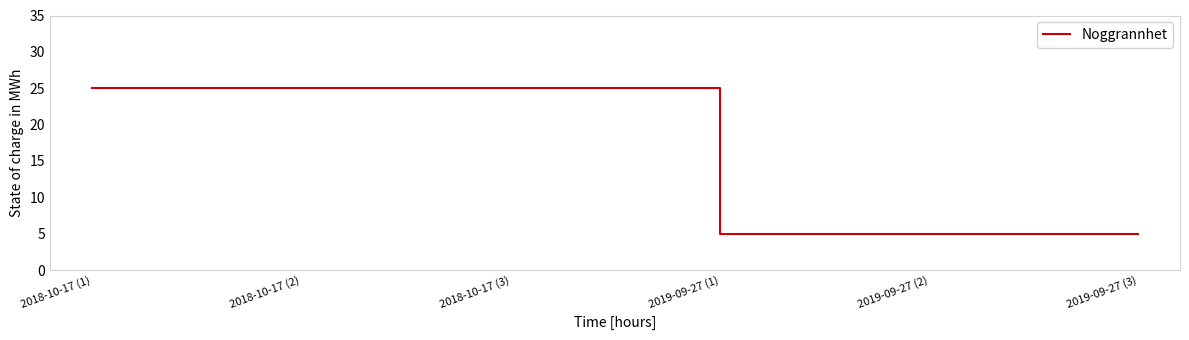

What is the sum of the values at 2019-09-27 (3) and 2018-10-17 (1)?

30